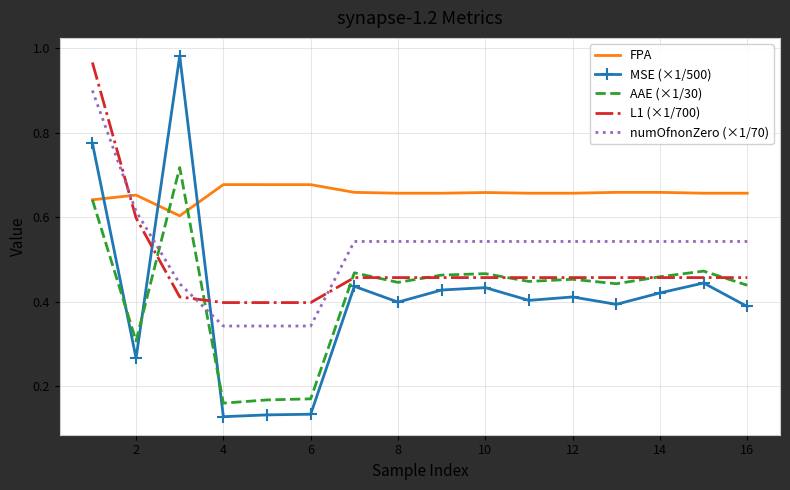

How many intersections are there between L1 (×1/700) and FPA?

1